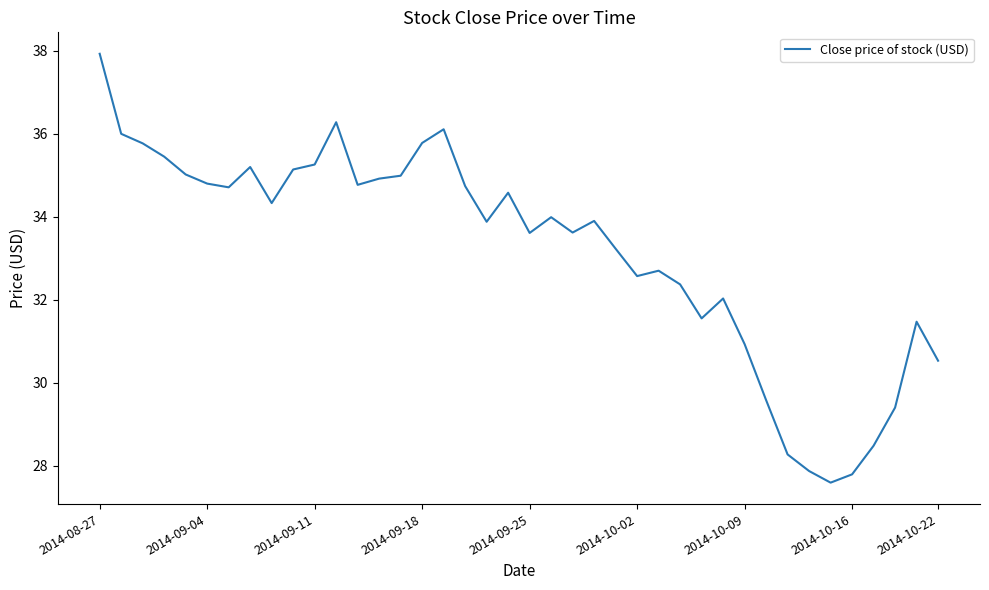

What is the smallest value displayed?

27.6